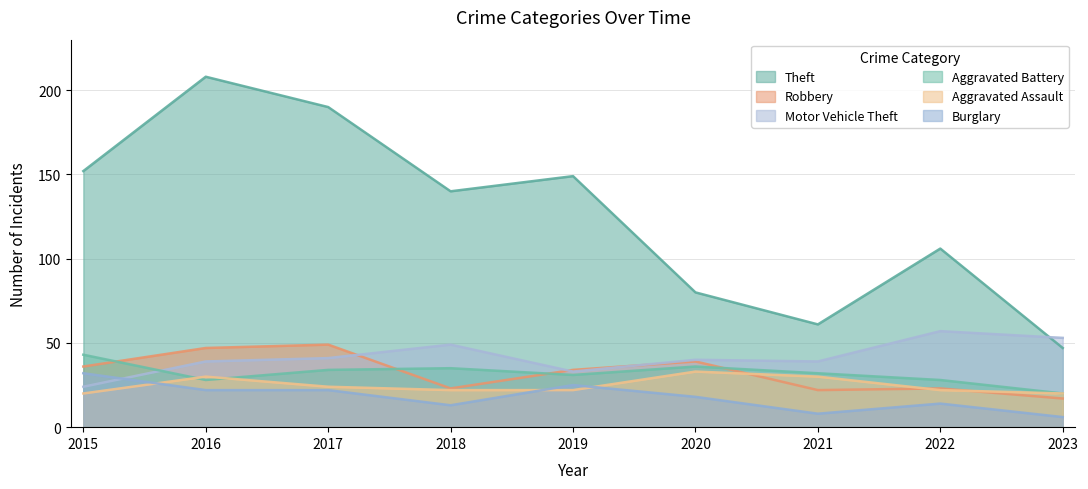

List the labels in order of Burglary value, smallest first.

2023, 2021, 2018, 2022, 2020, 2016, 2017, 2019, 2015